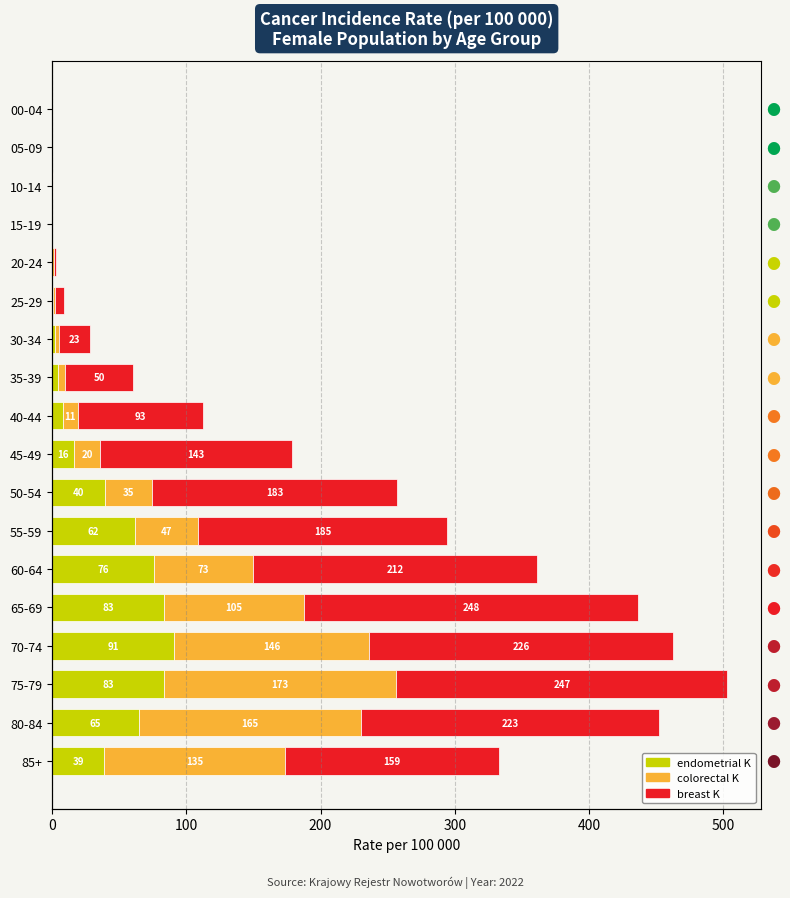

What is the sum of the breast K values at 40-44 and 85+?

252.7